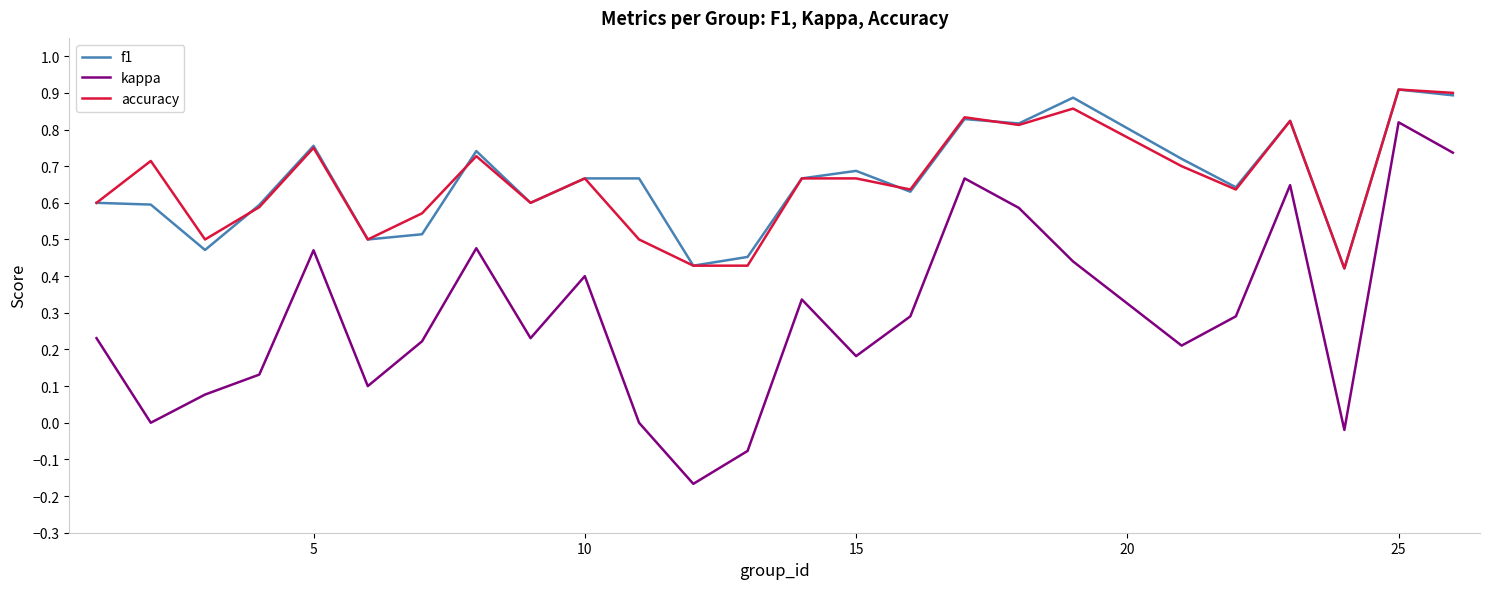

Which series has the largest range (max minus min)?

kappa